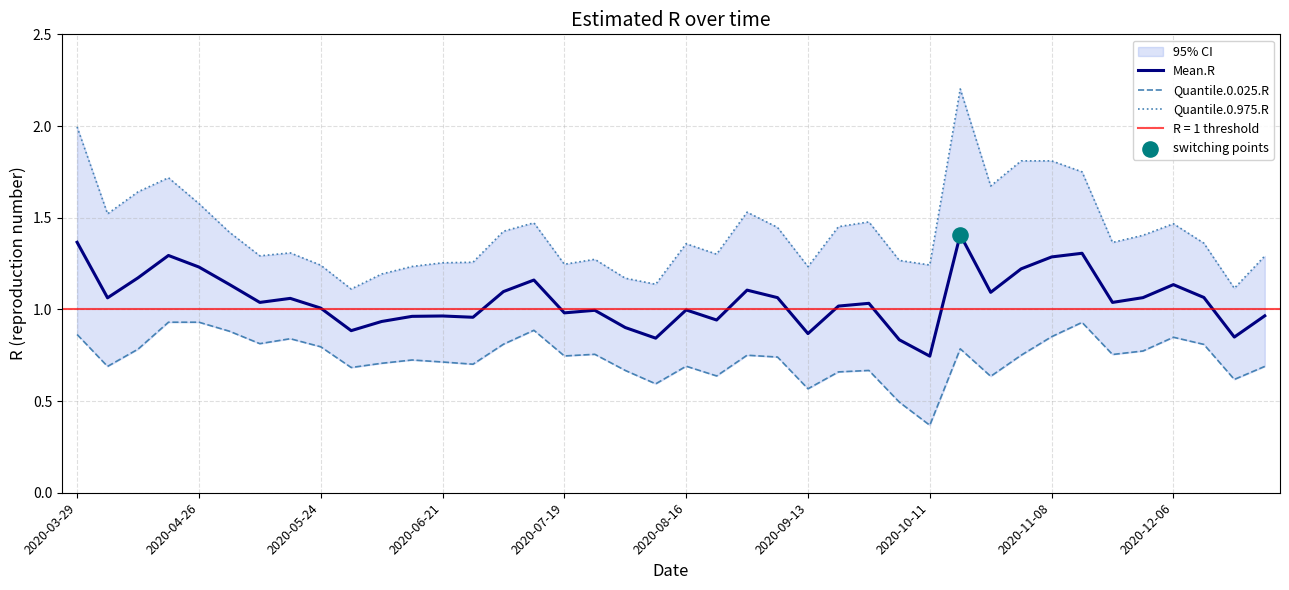

Which series has the widest spread of Y values?

Quantile.0.975.R